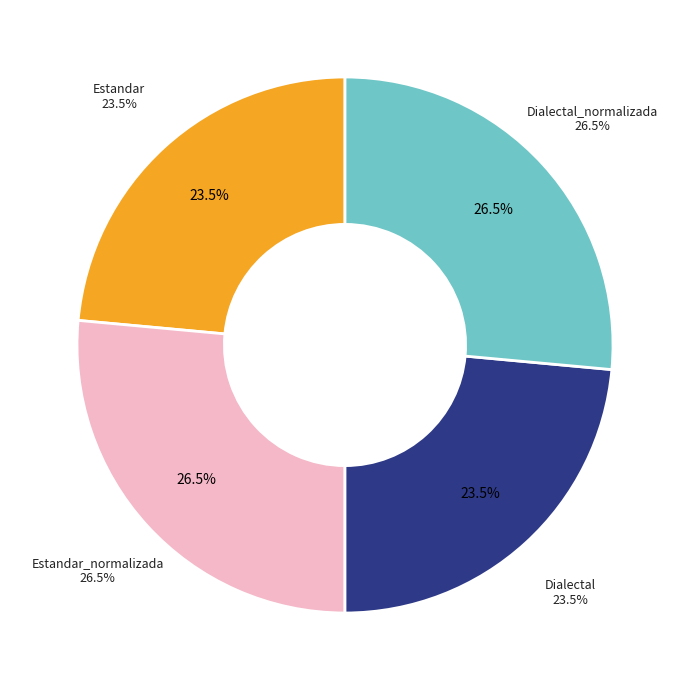

Does Dialectal_normalizada represent more than half of the total?

No